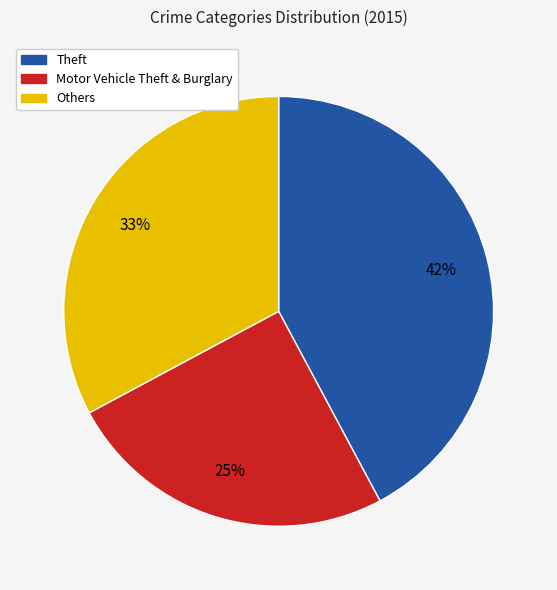

Is there a majority slice in this chart?

No